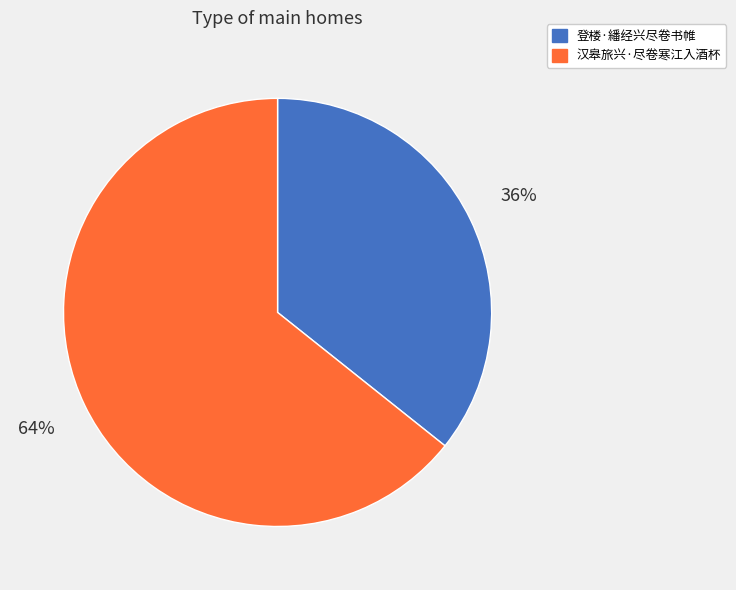

Do 汉皋旅兴·尽卷寒江入酒杯 and 登楼·繙经兴尽卷书帷 together represent more than half of the pie?

Yes